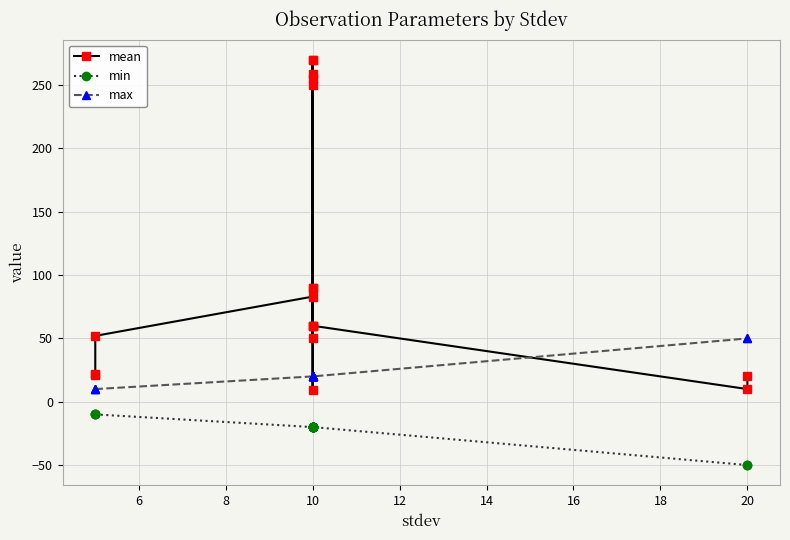

Reading left to right, transcribe all the data shown in this chart.

mean: 21	22	52	83	259	255	50	90	9	270	60	270	60	90	250	60	10	20
min: -10	-10	-10	-20	-20	-20	-20	-20	-20	-20	-20	-20	-20	-20	-20	-20	-50	-50
max: 10	10	10	20	20	20	20	20	20	20	20	20	20	20	20	20	50	50